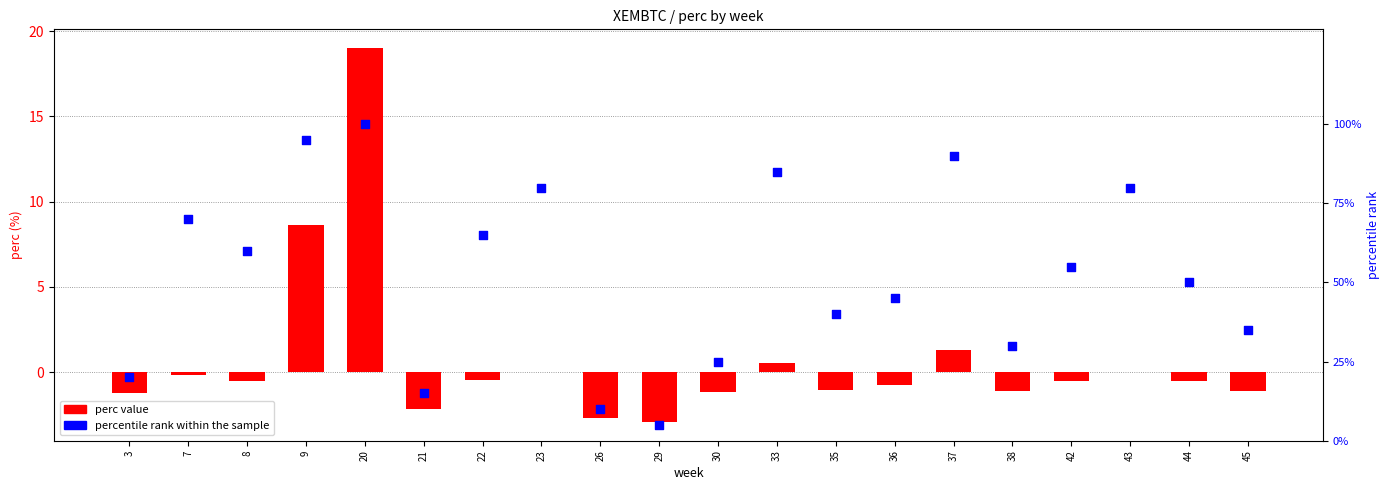

At how many categories does at least one series exceed 98?

1